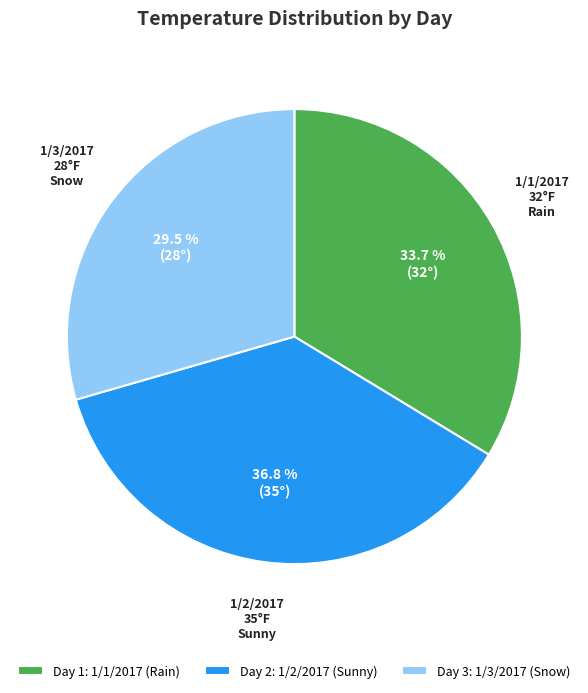

What percentage do Day 1: 1/1/2017 (Rain) and Day 3: 1/3/2017 (Snow) together represent?

63.2%